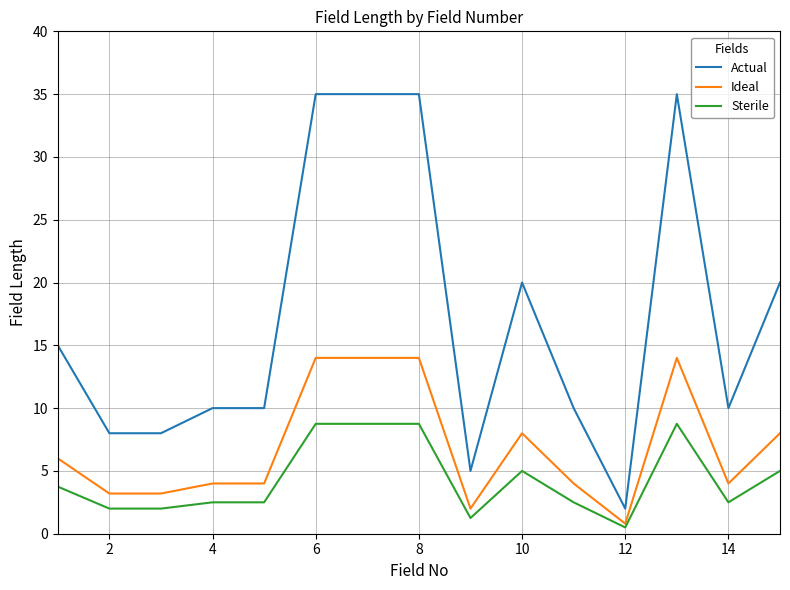

Rank the series by their maximum value, from lowest to highest.

Sterile, Ideal, Actual